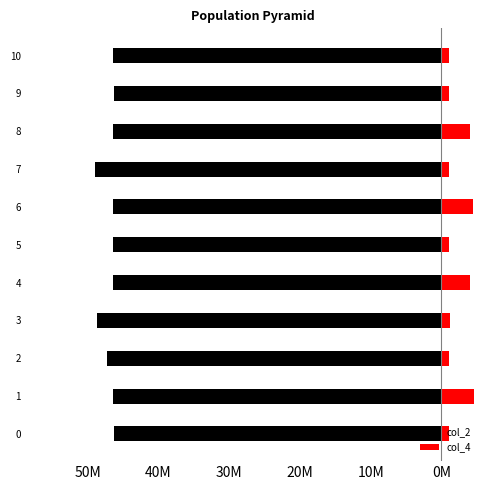

What is the difference between the maximum and minimum values in the col_4 series?

3517125